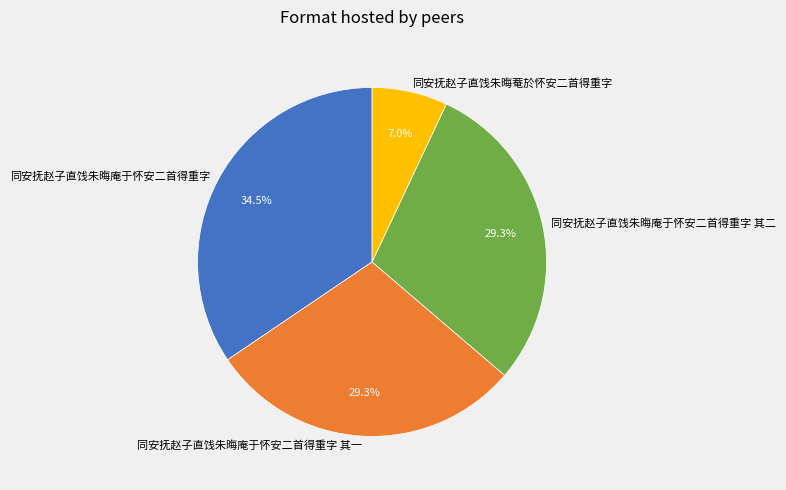

What is the ratio of the value at 同安抚赵子直饯朱晦庵于怀安二首得重字 to the value at 同安抚赵子直饯朱晦庵于怀安二首得重字 其二?

1.2